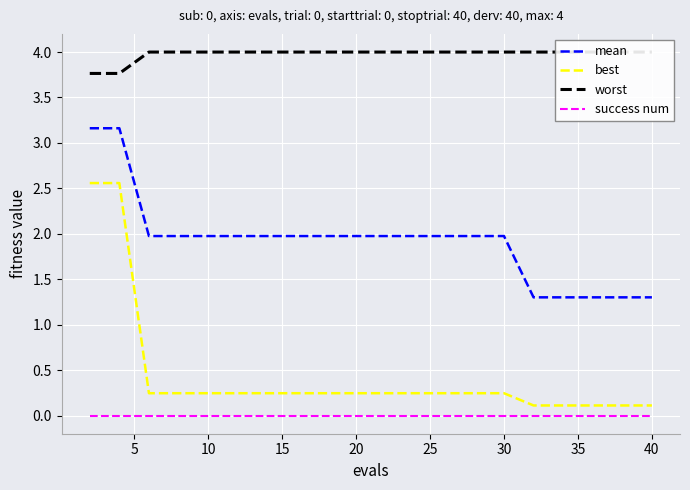

What is the lowest value of the mean series?

1.3